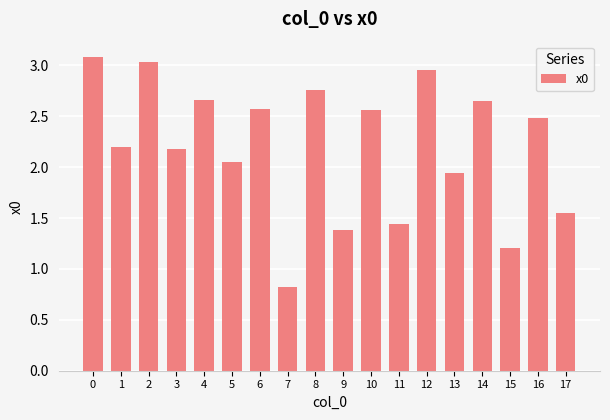

What is the average value?

2.2